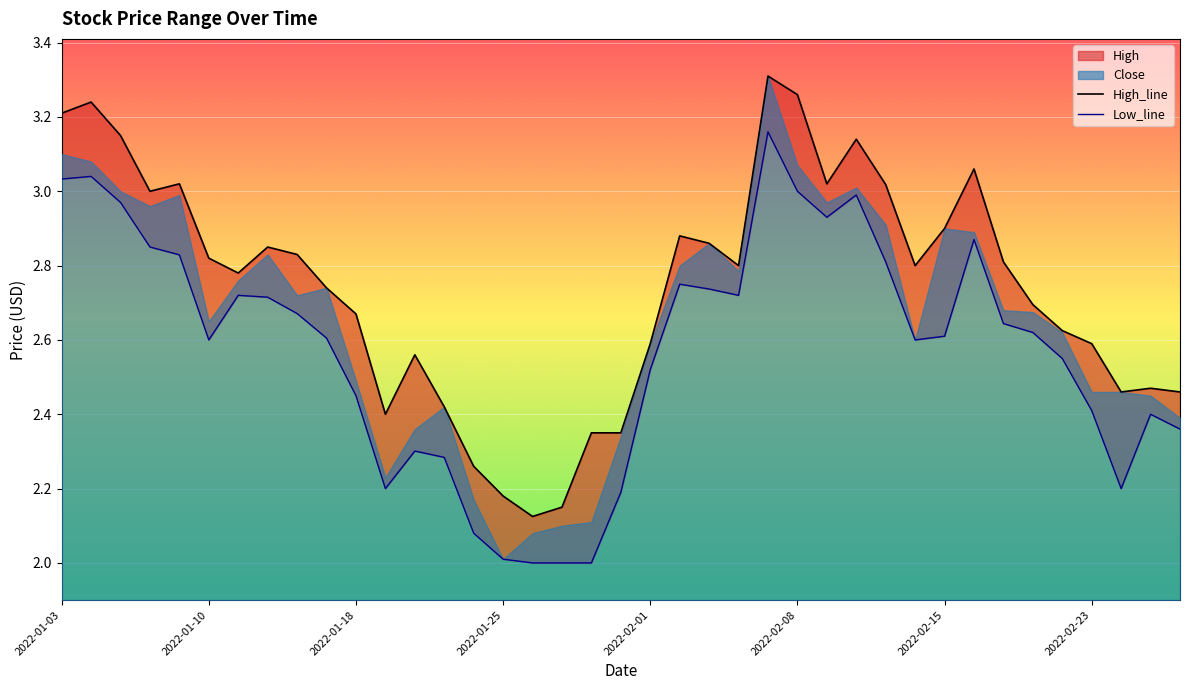

What is the difference between the High values at 2022-02-08 and 2022-01-19?

0.9